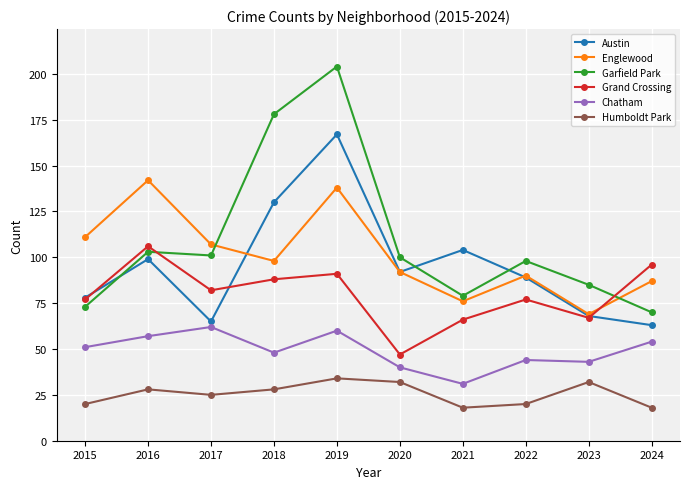

True or false: Humboldt Park and Chatham intersect in this chart.

False